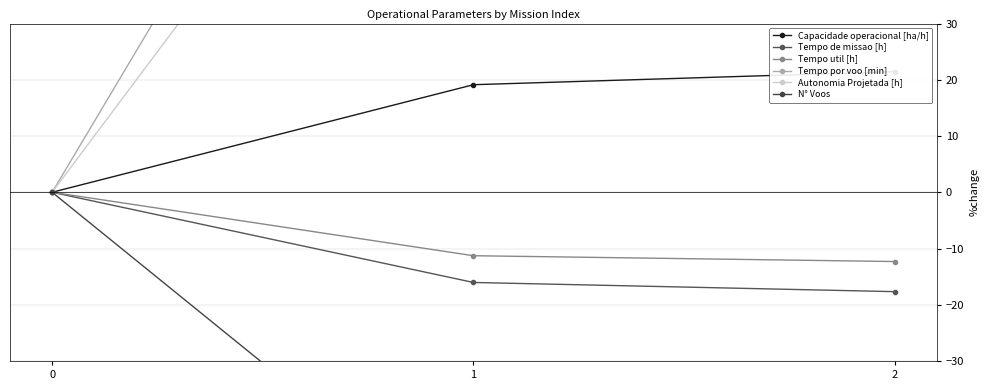

What is the difference between the Tempo de missao [h] values at 1 and 2?

1.6